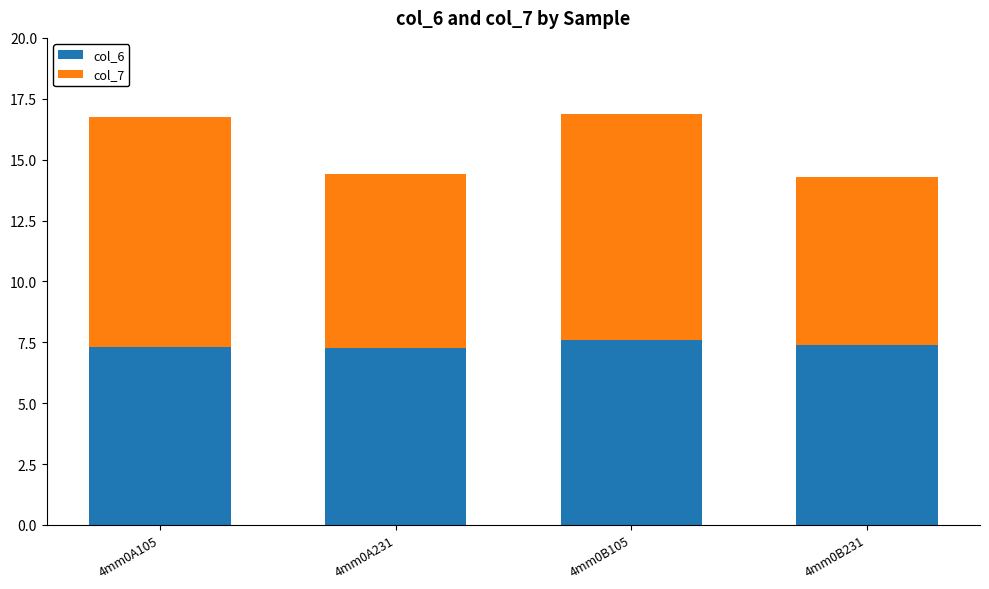

What is the sum of the col_6 values at 4mm0B231 and 4mm0A105?

14.7